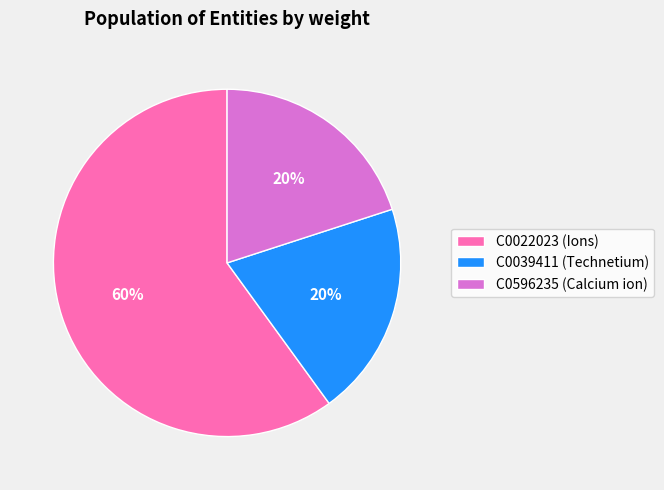

Do C0022023 (Ions) and C0039411 (Technetium) together represent more than half of the pie?

Yes